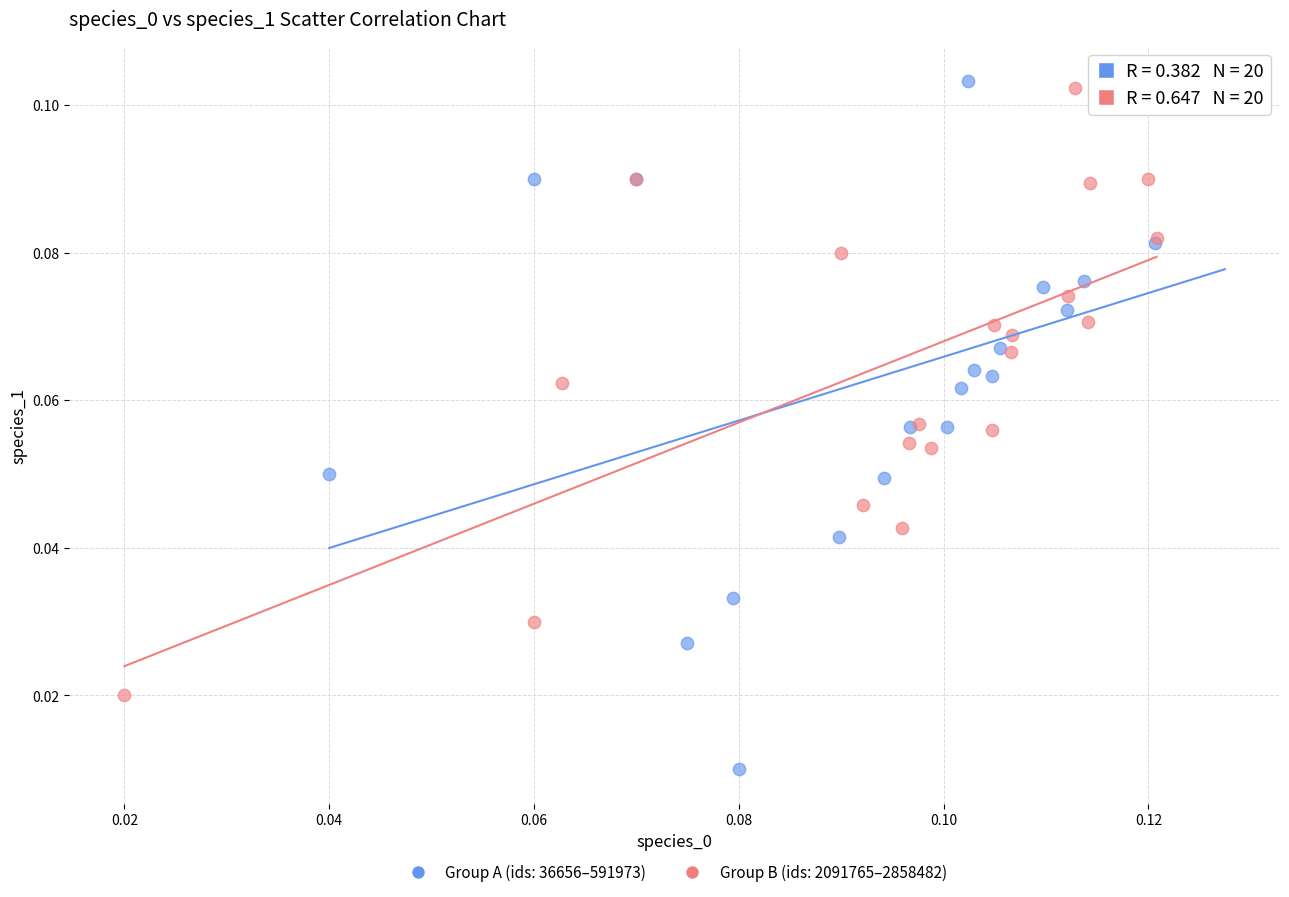

Which series reaches the minimum Y coordinate?

Group A (ids: 36656–591973)